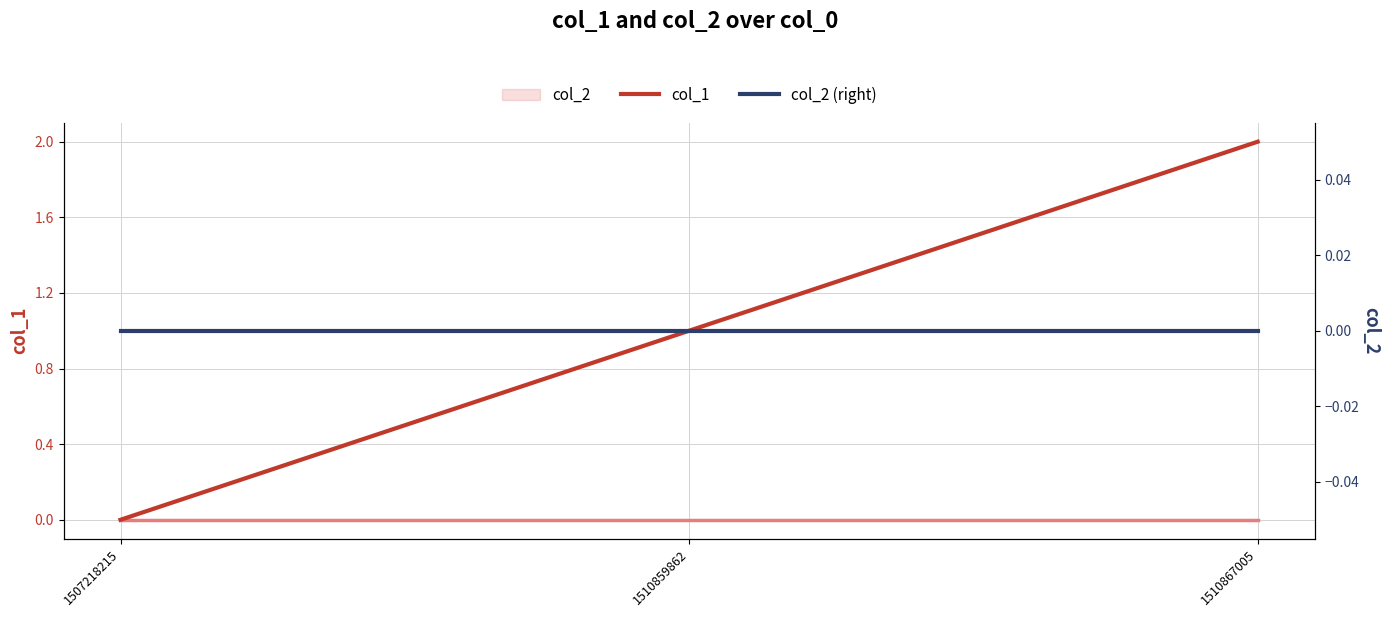

Which series has the widest spread of values?

col_1